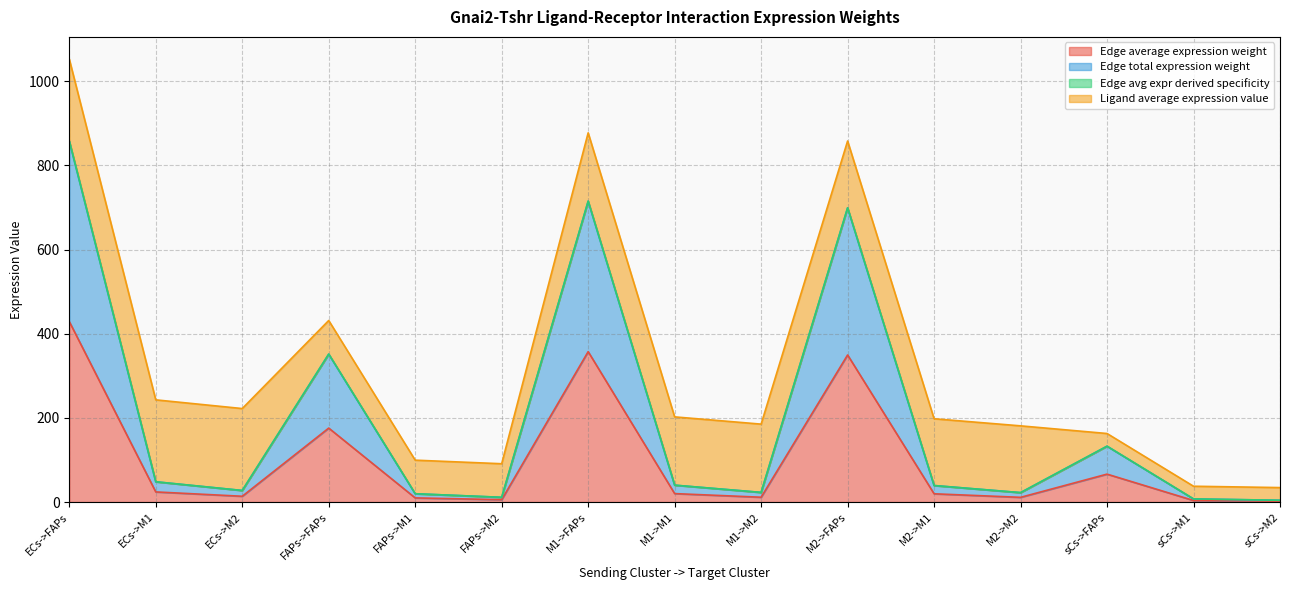

True or false: Edge total expression weight has a value of 27.5 at ECs->M2.

True